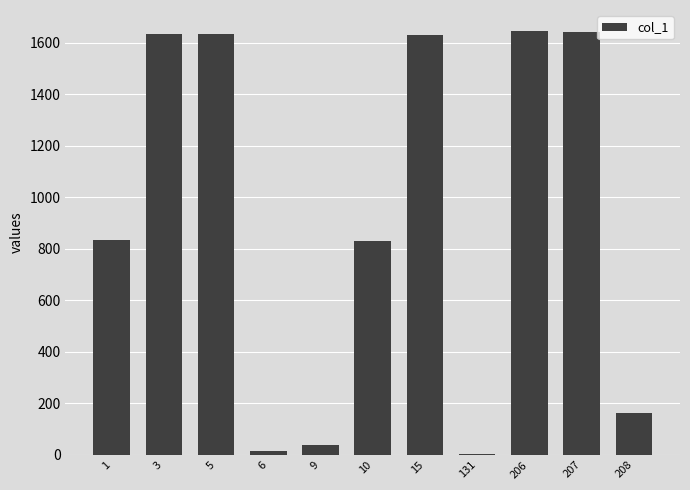

What is the change in value from 9 to 207?

+1605